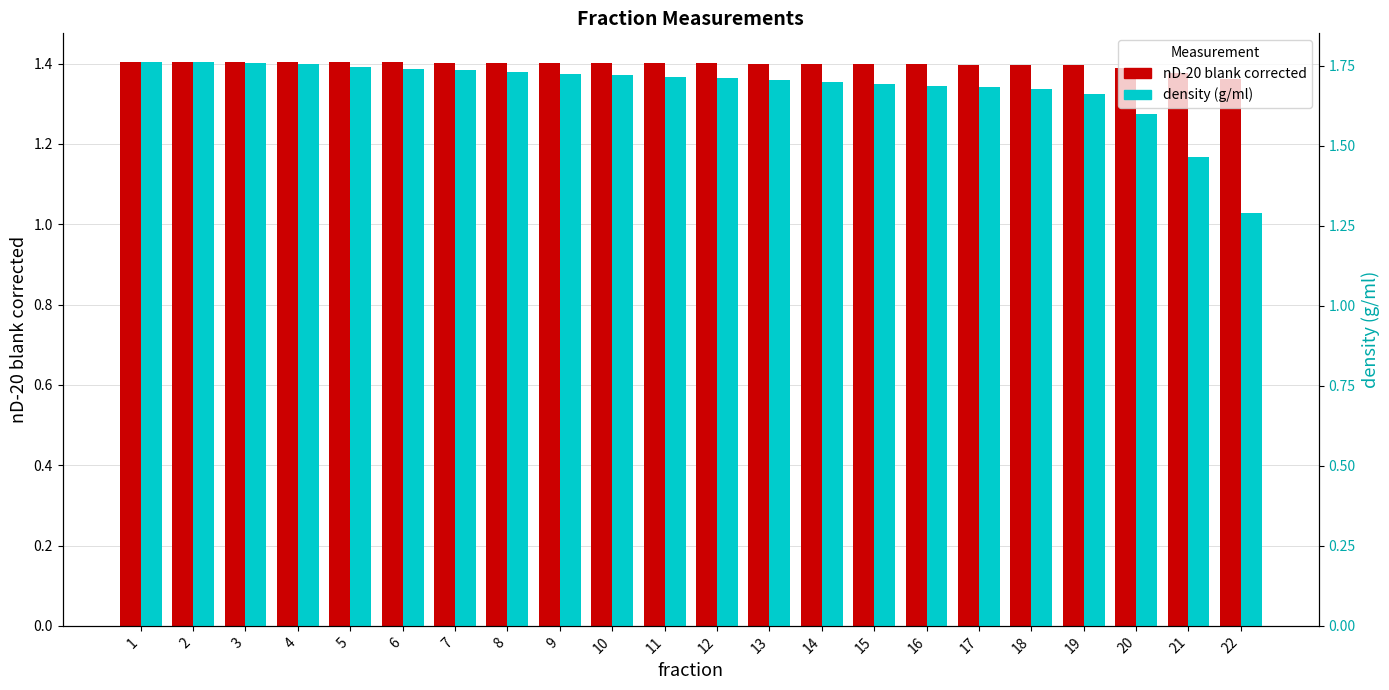

At how many categories does at least one series exceed 1?

22